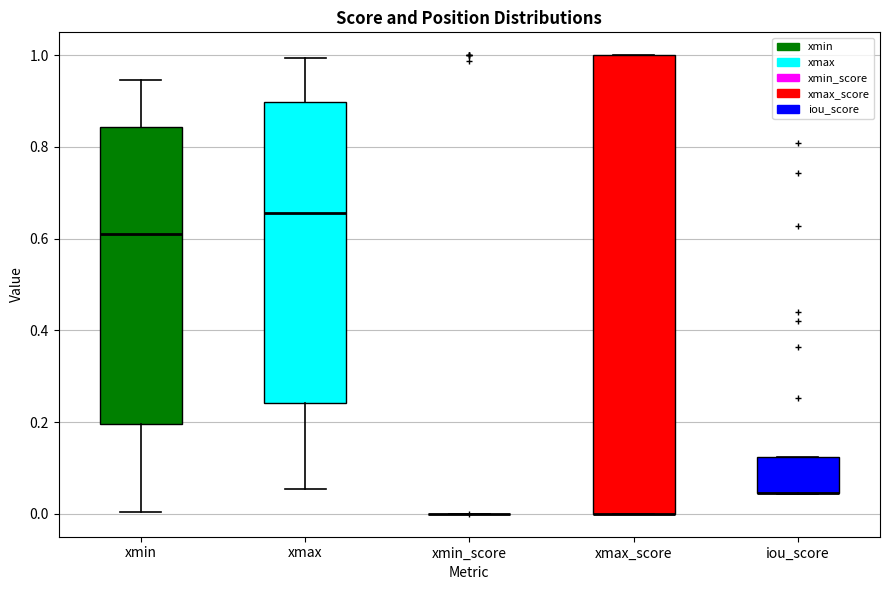

Reading left to right, transcribe this box plot: for each box, give where its median line is, the range the box spans, and where its two whiskers end, as read against the y-axis. The values are not printed on the chart, so give them approximately, as read against the axis.

xmin: median 0.62, box 0.20 to 0.84, whiskers 0.00 to 0.94
xmax: median 0.66, box 0.24 to 0.90, whiskers 0.06 to 1.00
xmin_score: box collapsed to a line at 0.00, whiskers 0.00 to 0.00
xmax_score: median 0.00 (drawn on the box's lower edge), box 0.00 to 1.00, whiskers 0.00 to 1.00
iou_score: median 0.04 (drawn on the box's lower edge), box 0.04 to 0.12, whiskers 0.04 to 0.12